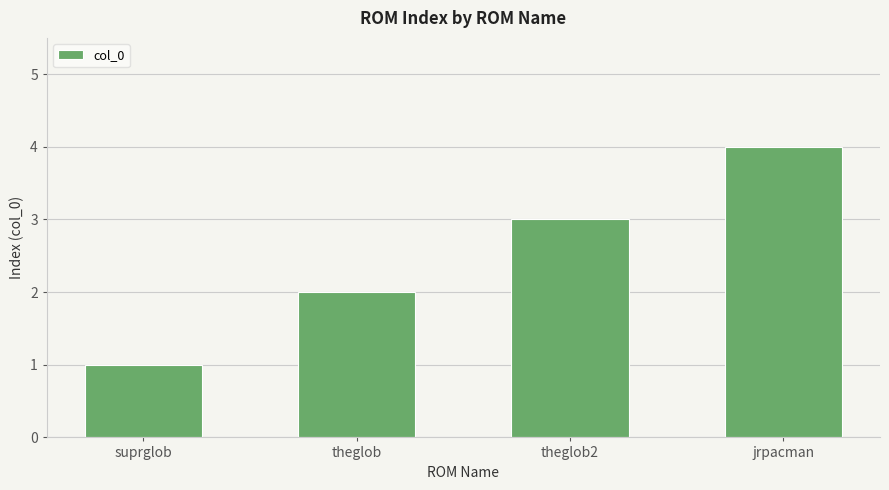

What is the difference between the second highest and second lowest values?

1